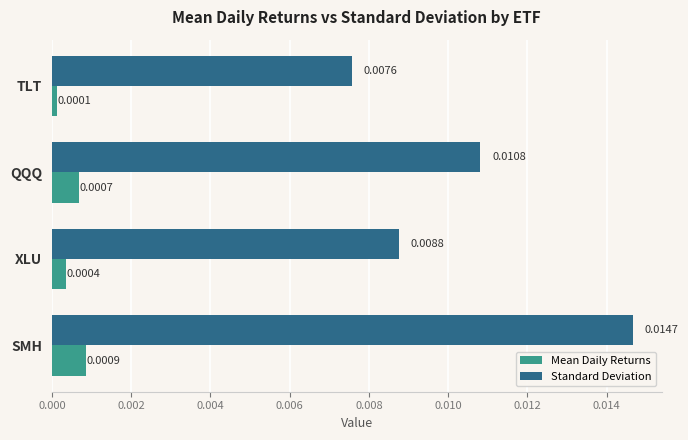

Count the Standard Deviation values in the range 0 to 1.

4